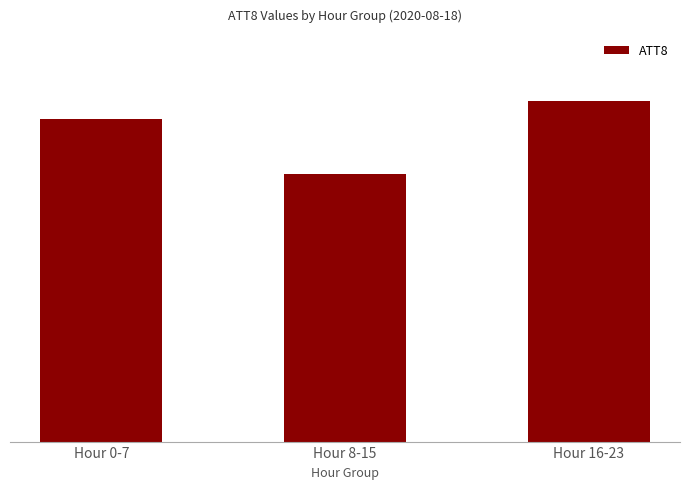

Between Hour 0-7 and Hour 16-23, which is larger?

Hour 16-23